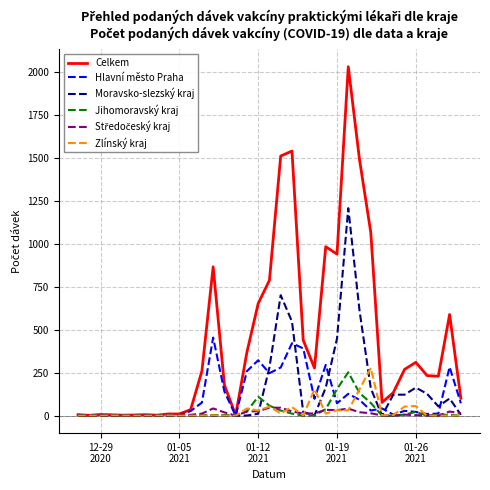

Which series has the largest range (max minus min)?

Celkem